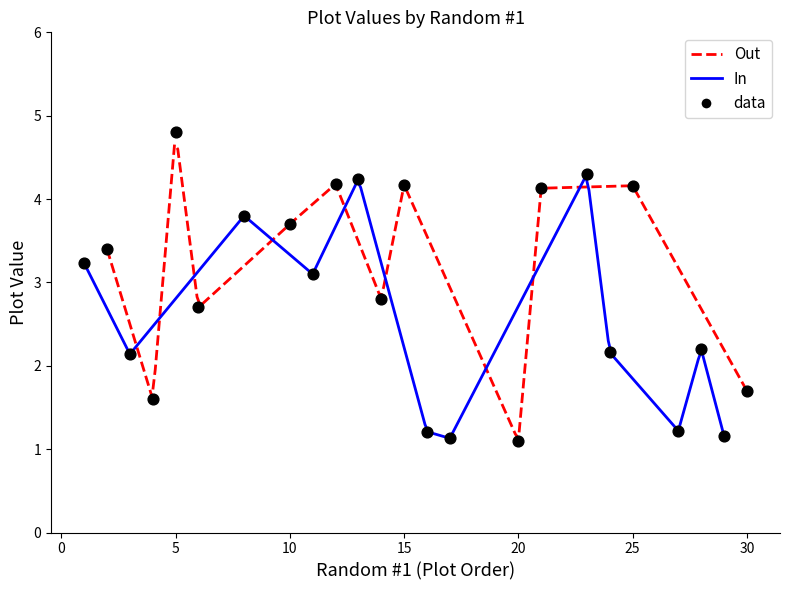

At which category is the sum across all series the highest?

5